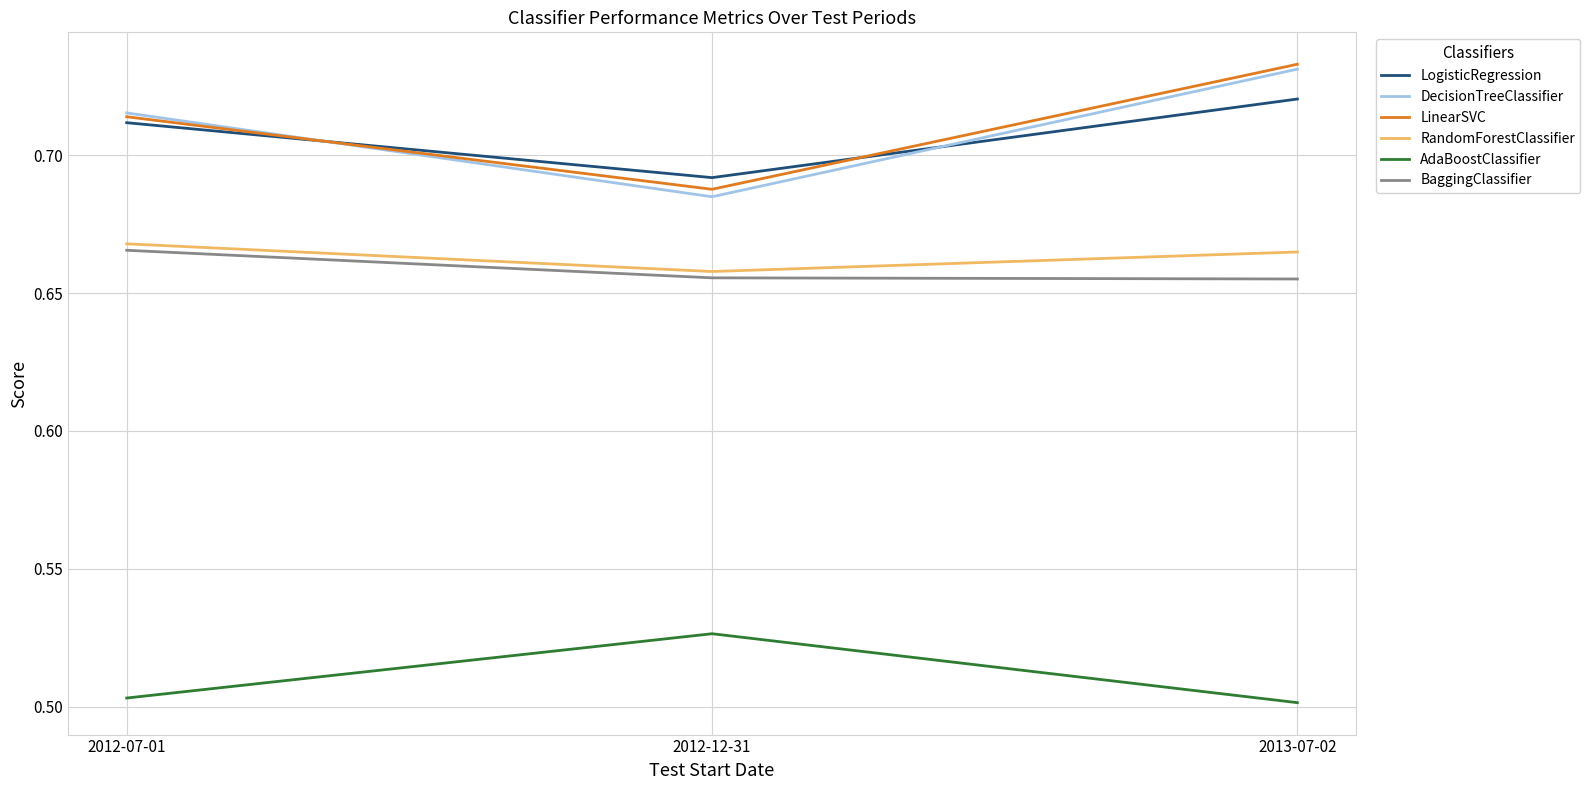

List the labels in order of DecisionTreeClassifier value, smallest first.

2012-12-31, 2012-07-01, 2013-07-02